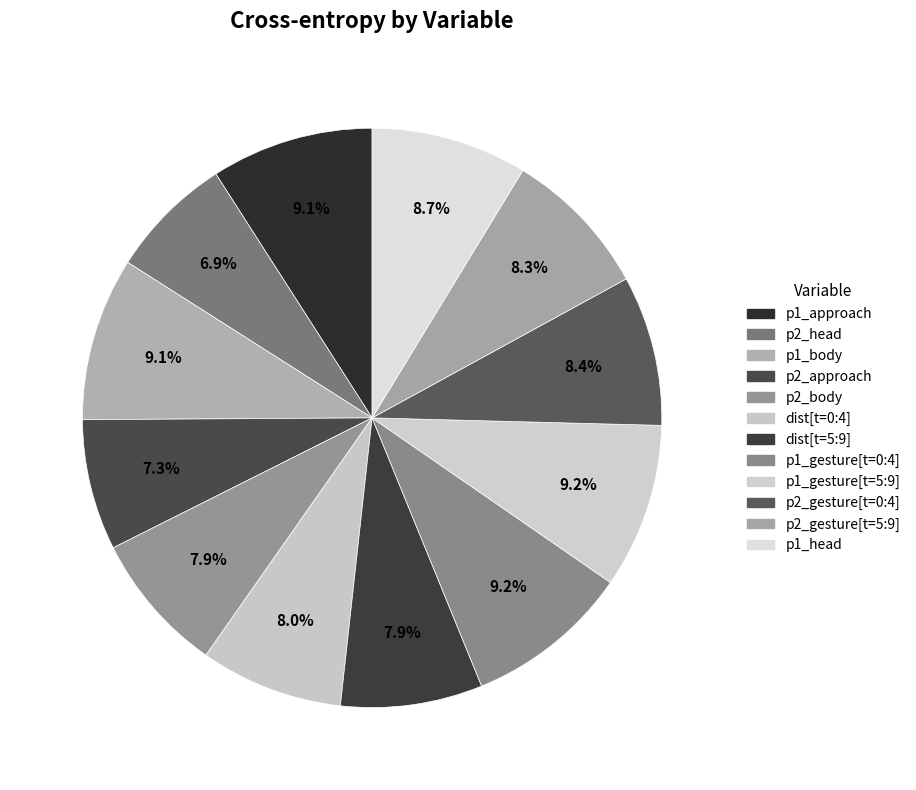

What is the smallest slice in the pie chart?

p2_head